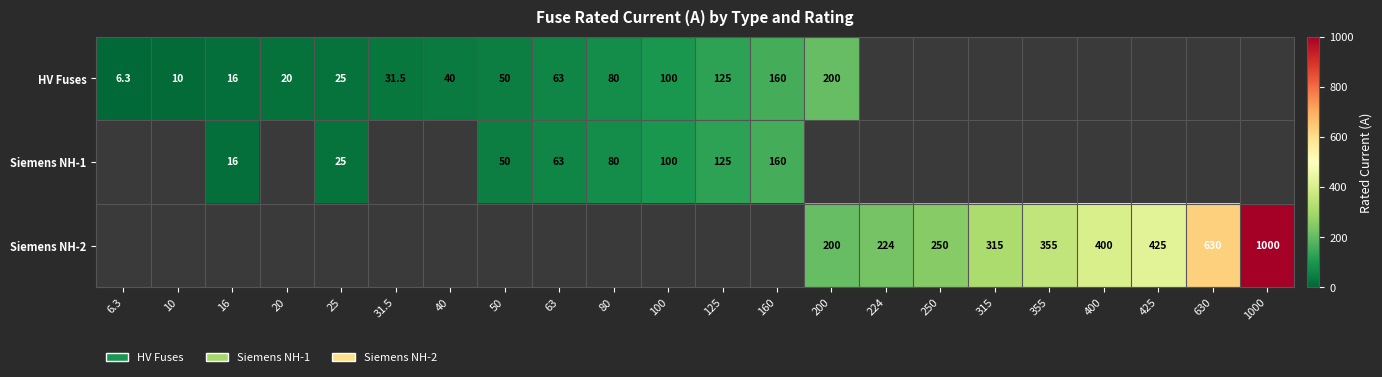

True or false: Siemens NH-2 has a value of 224.0 at 224.

True